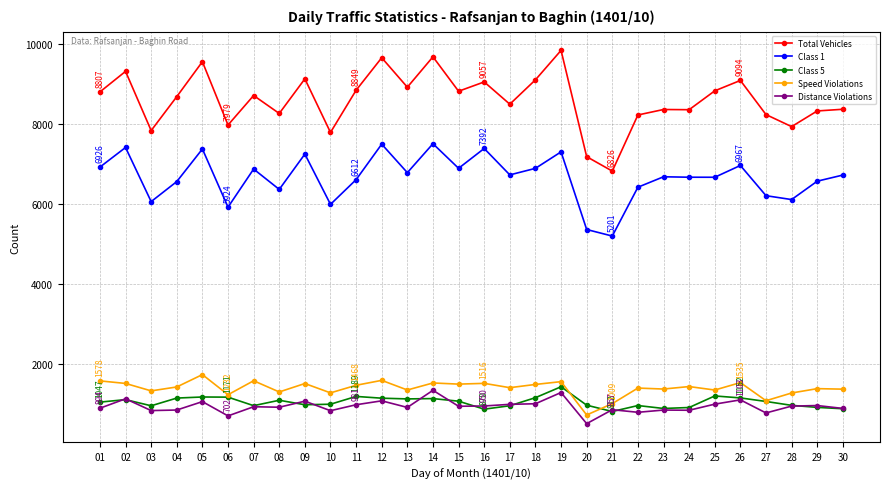

Which series has the widest spread of values?

Total Vehicles